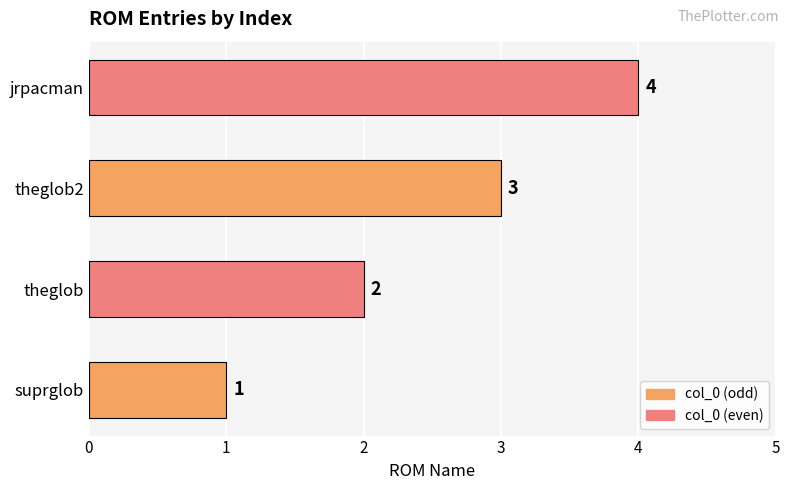

How many values are between 2 and 4?

3